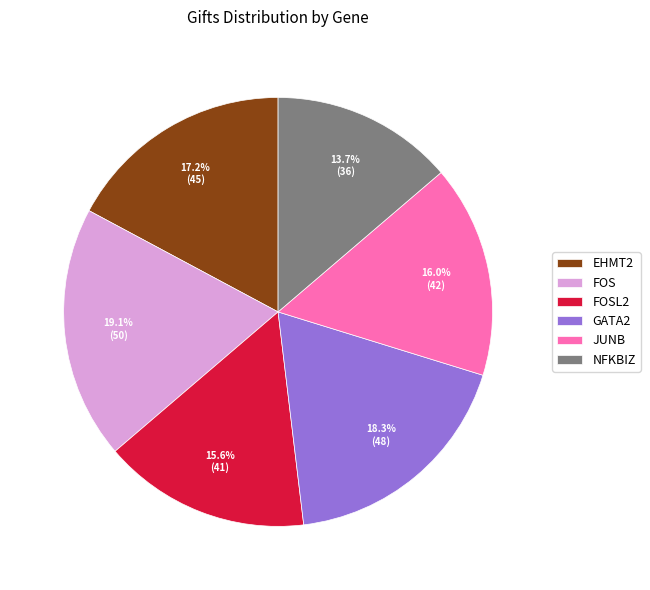

Is there a majority slice in this chart?

No